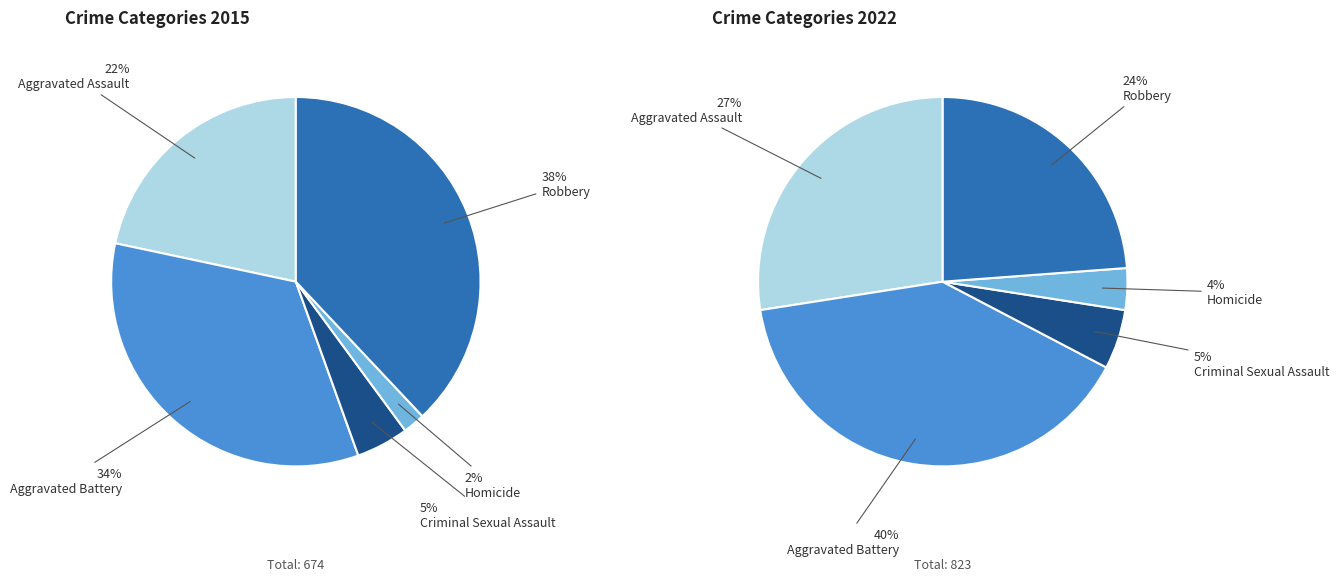

Is Aggravated Battery the majority of the pie?

No